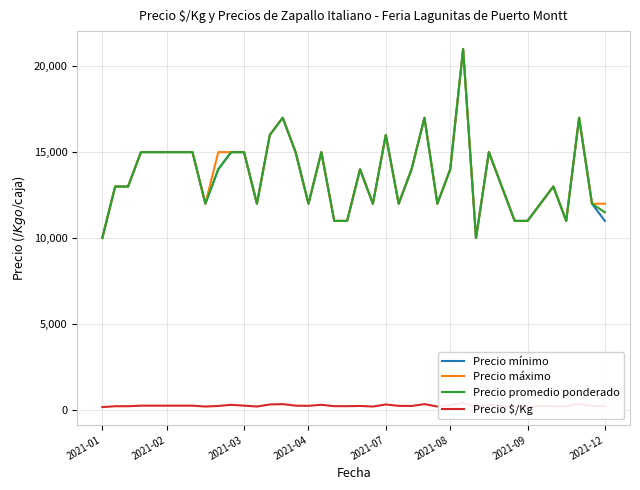

How many lines are shown in the chart?

4